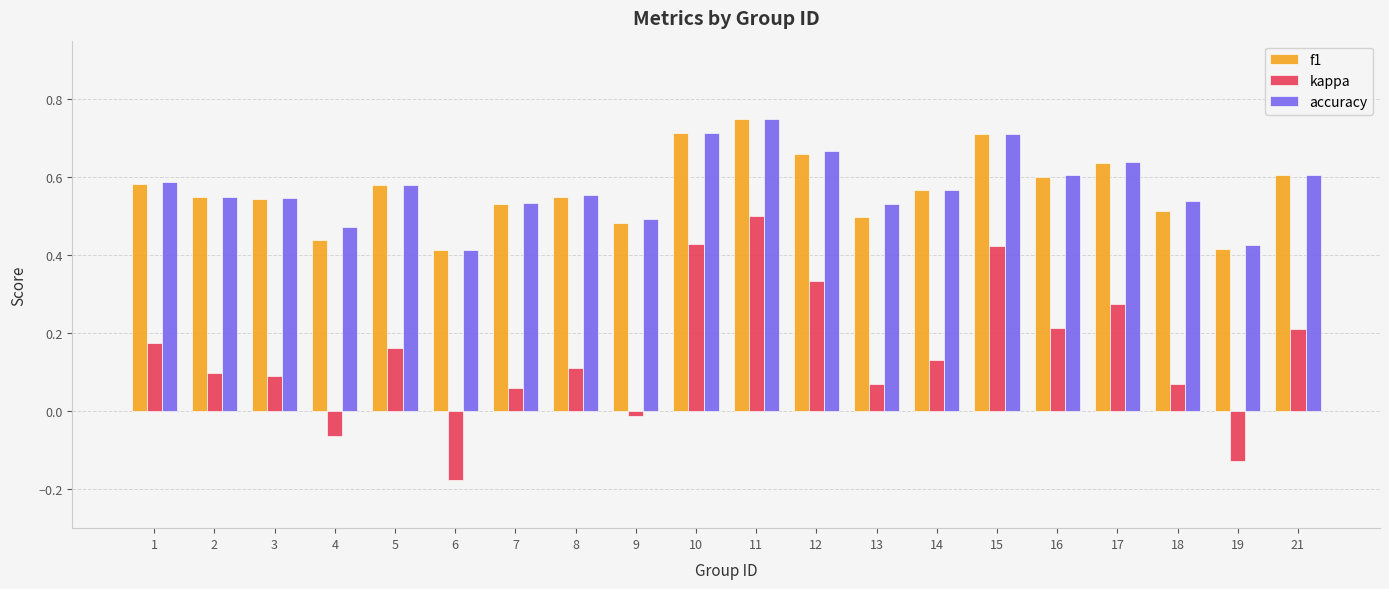

What are all the series names shown in the legend?

f1, kappa, accuracy